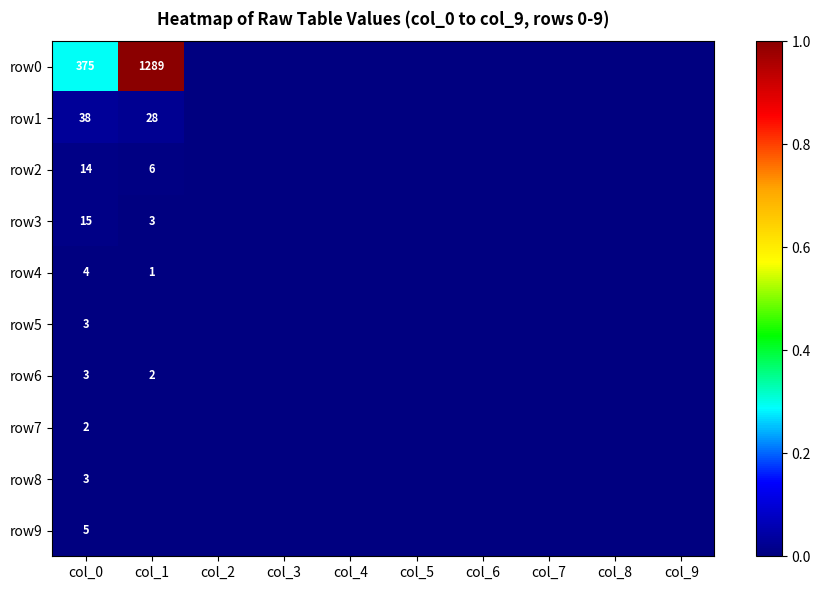

Is it true that row7 equals 2 at col_0?

True